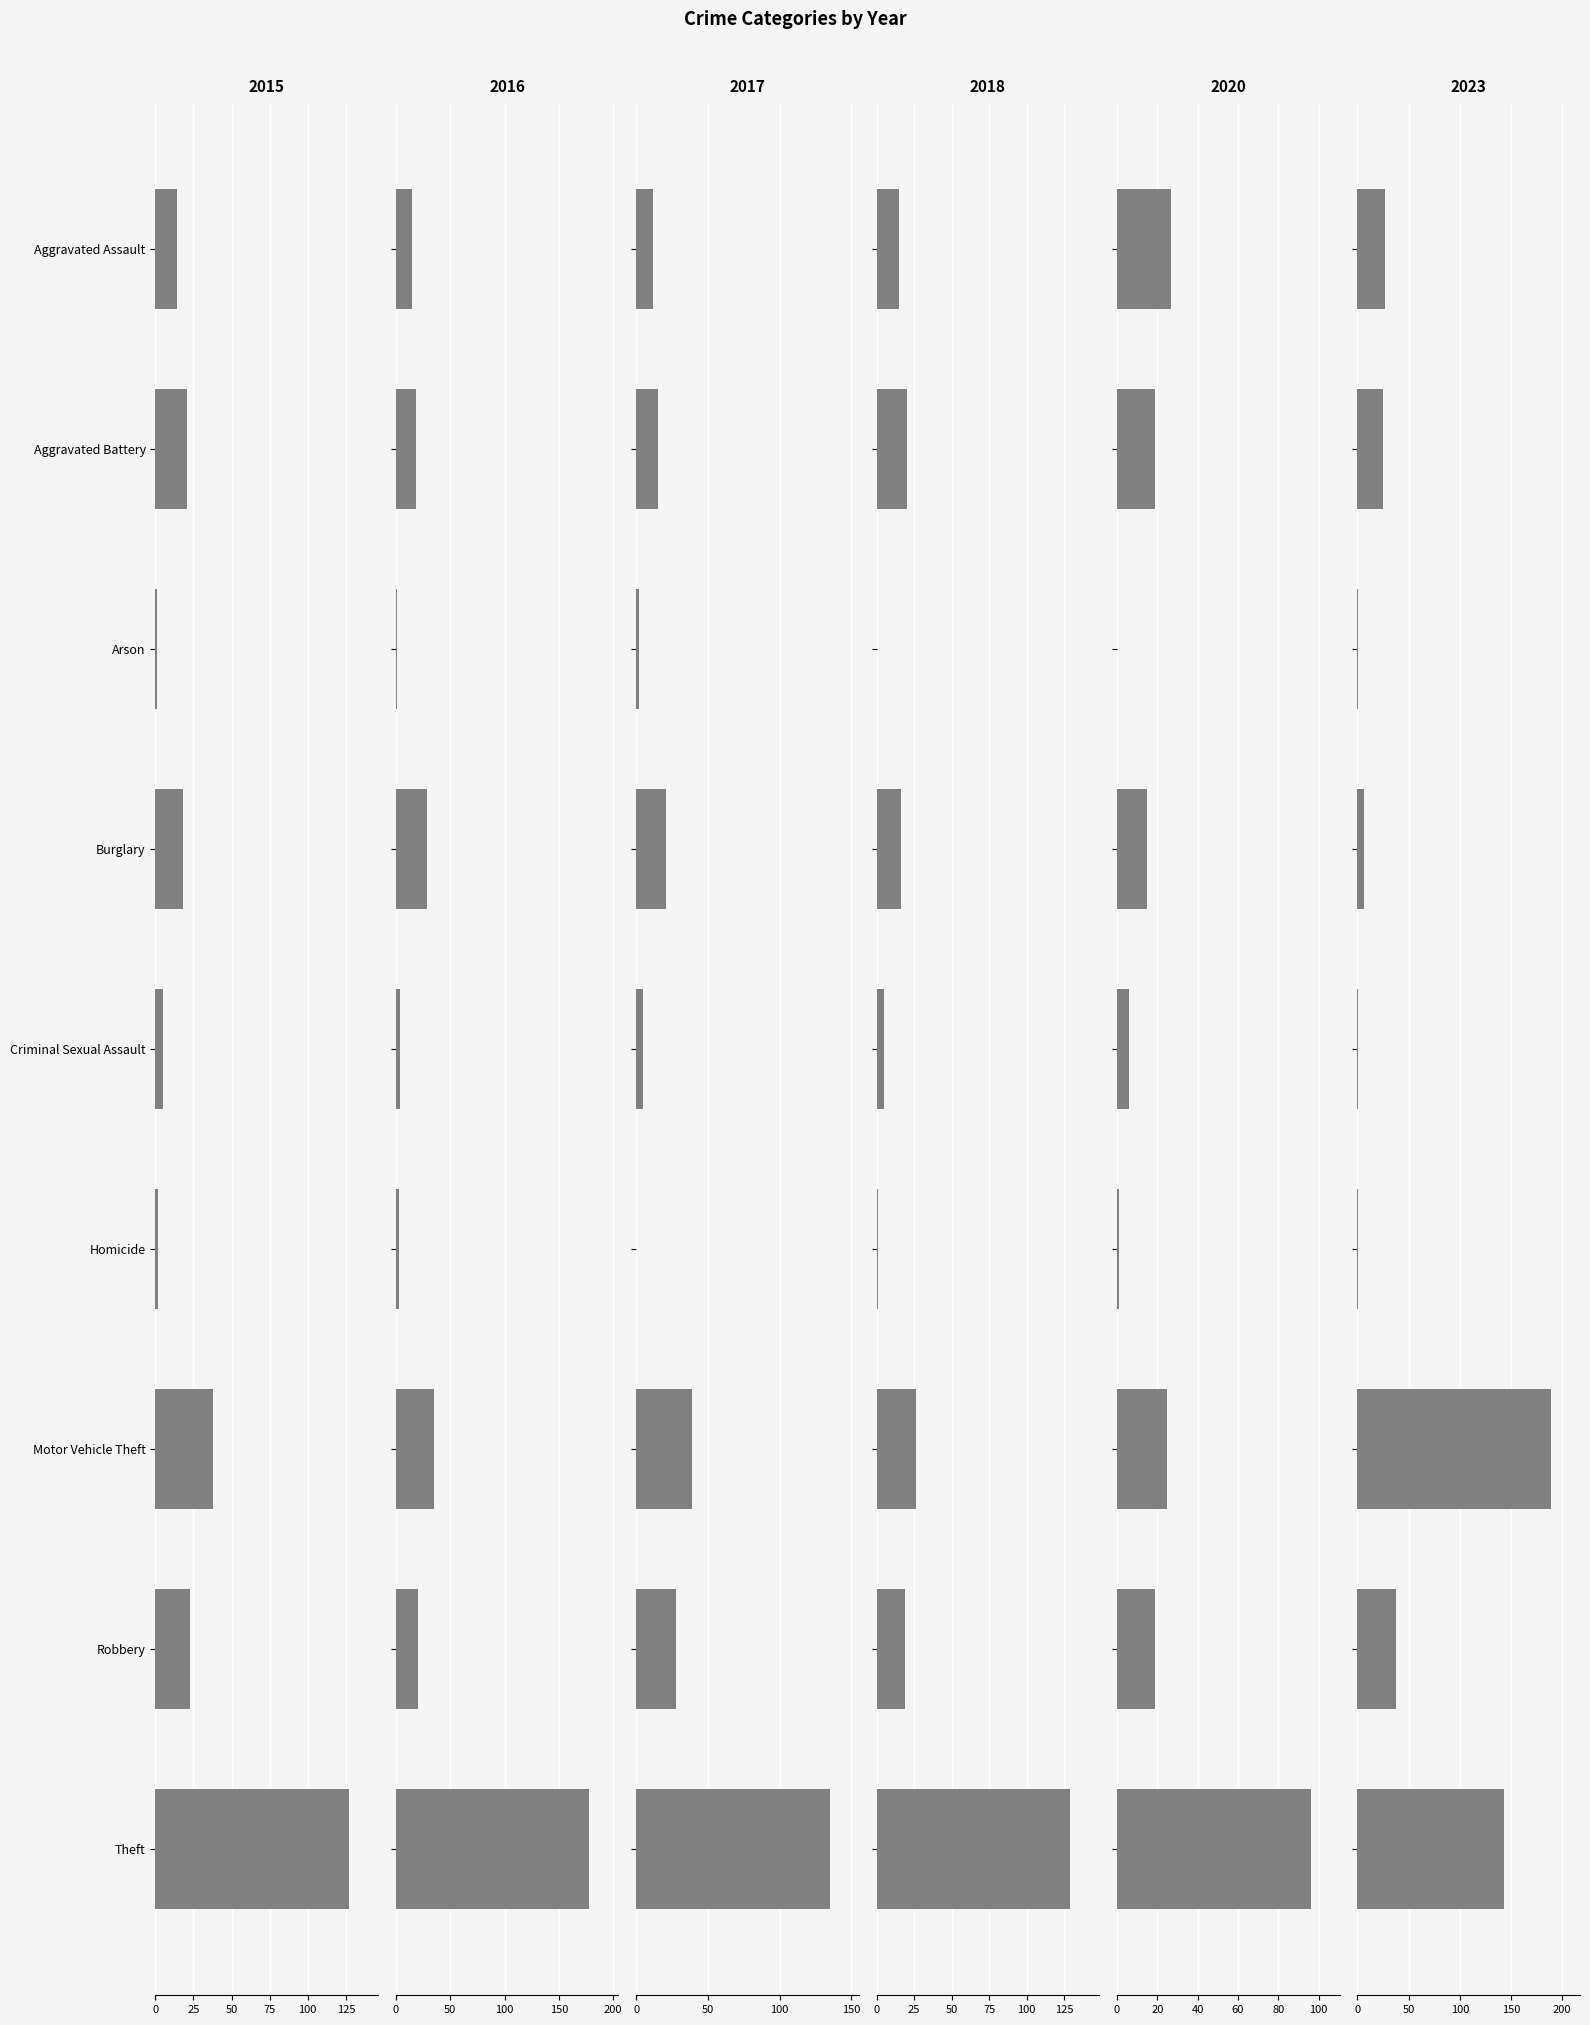

What is the label of the 4th bar from the left?

Burglary